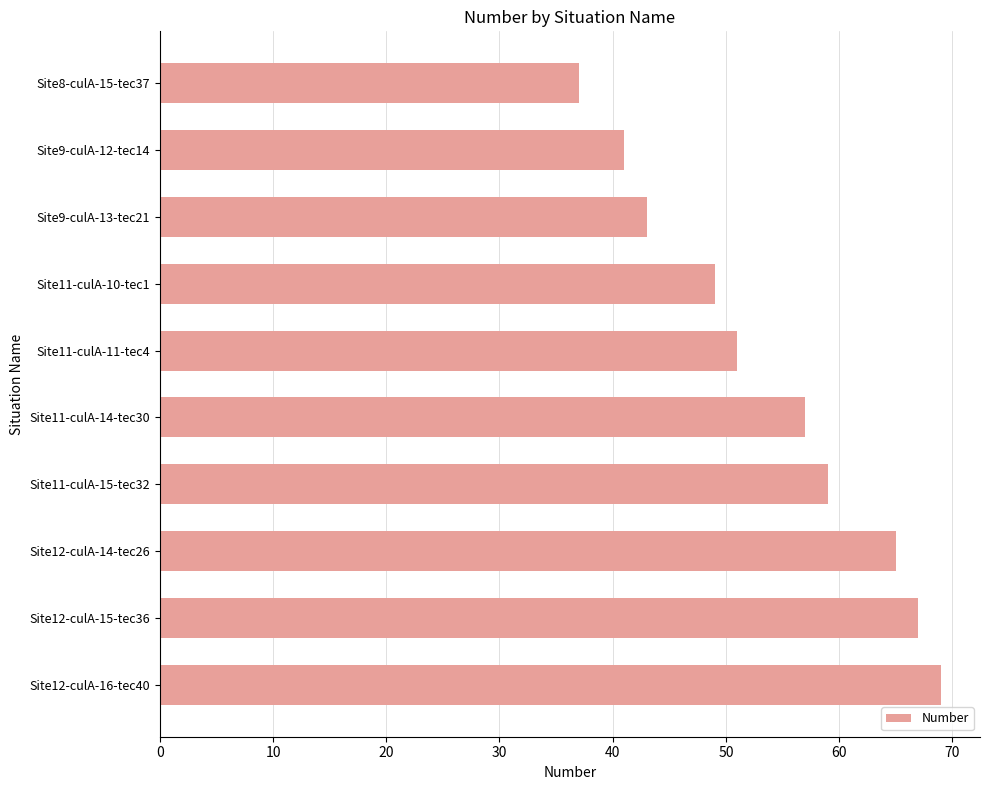

Approximately how many times larger is the value at Site9-culA-13-tec21 compared to Site11-culA-14-tec30?

0.8